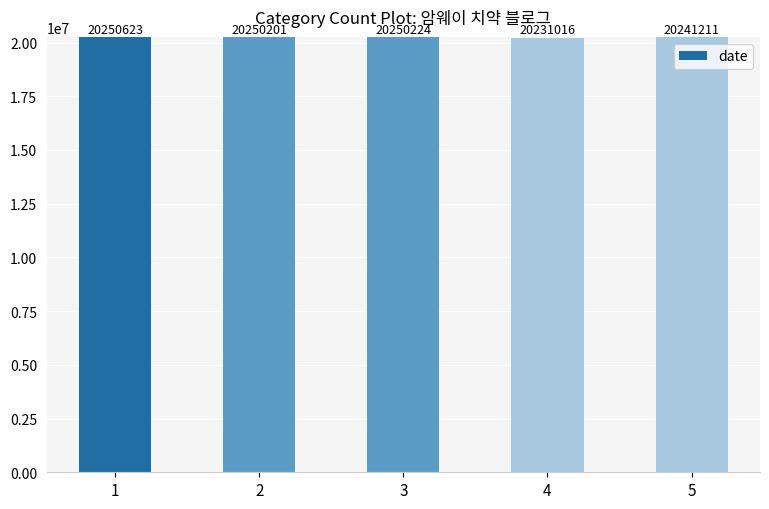

Reading left to right, list all the values displayed in this chart.

20250623	20250201	20250224	20231016	20241211